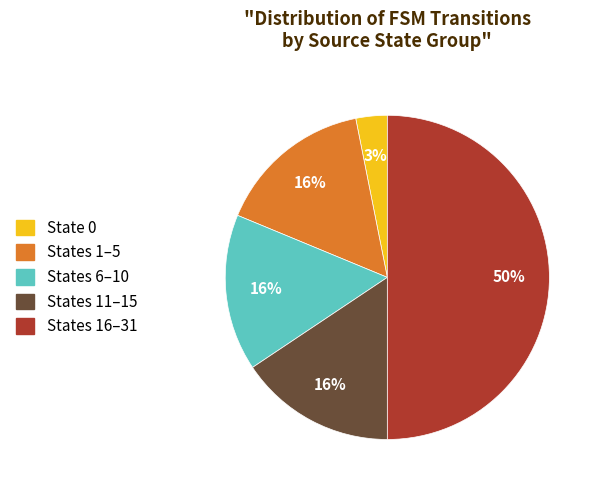

To the nearest percent, what is the difference between the largest and smallest slice percentages?

47%